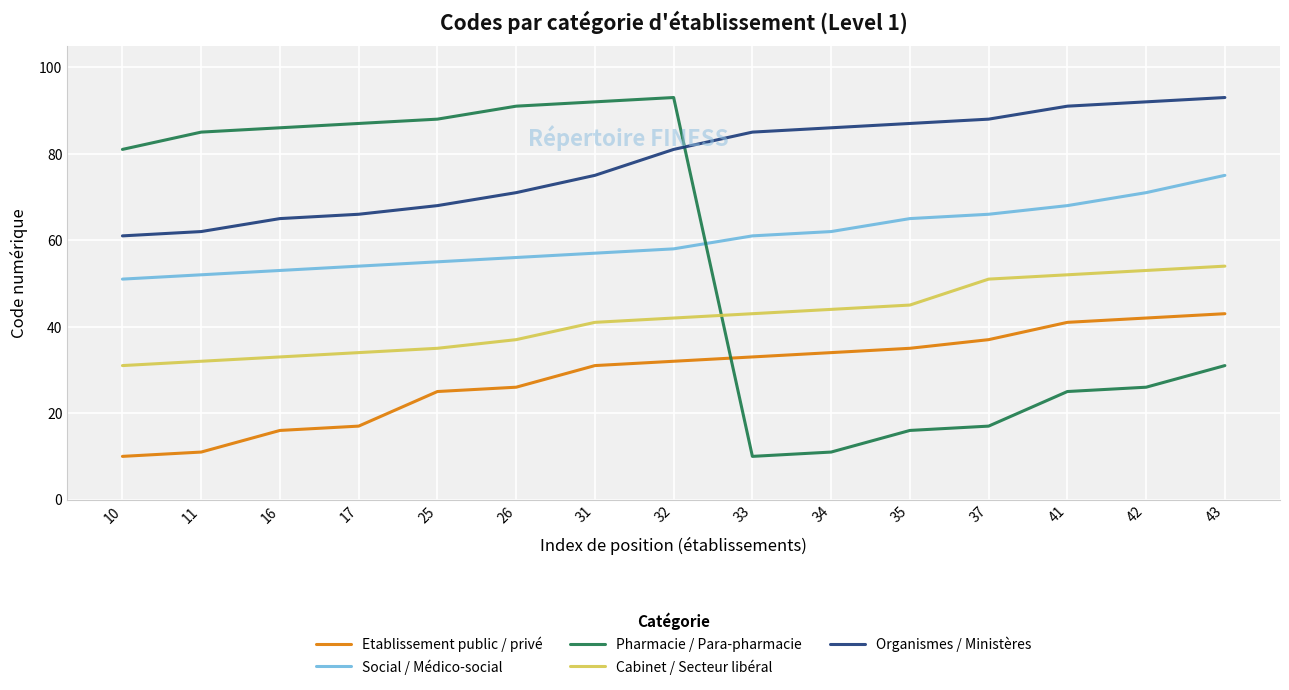

True or false: Etablissement public / privé has a value of 10 at 33.

False